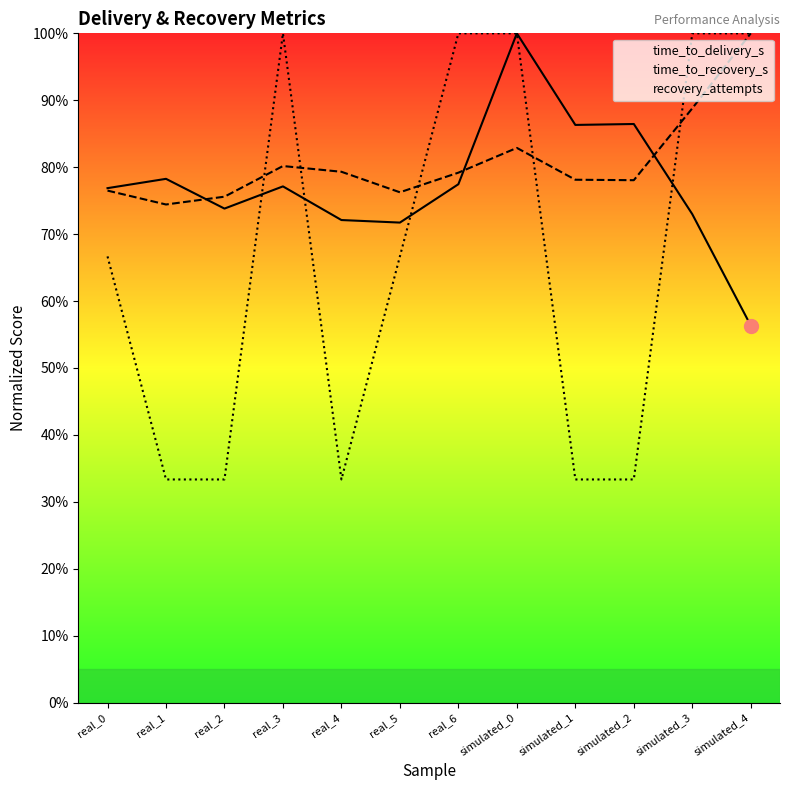

What is the difference between the maximum and minimum values in the recovery_attempts series?

66.7